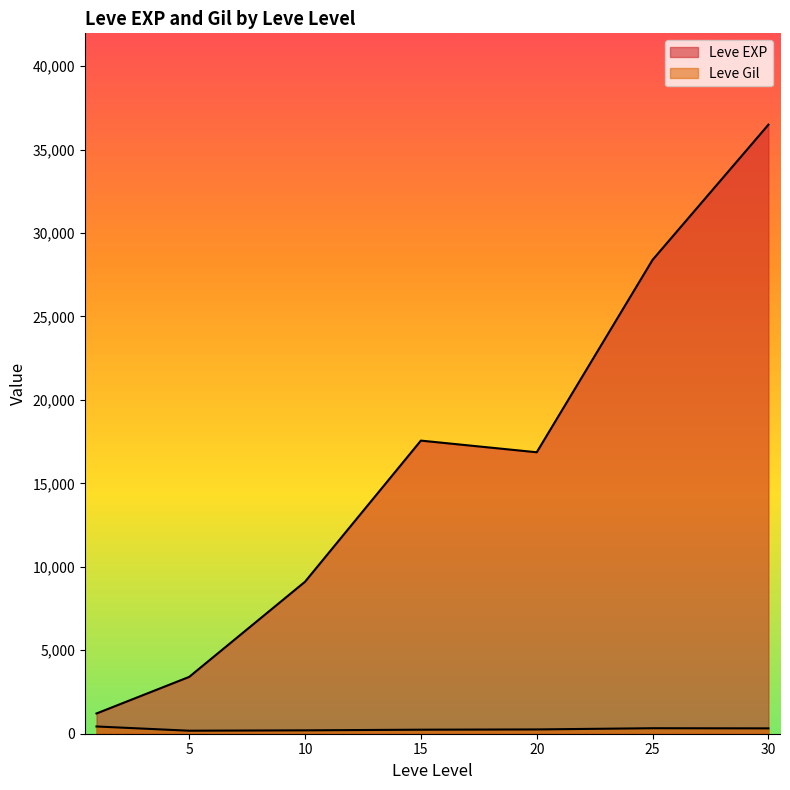

The value of Leve Gil at 20 is 281. True or false?

True